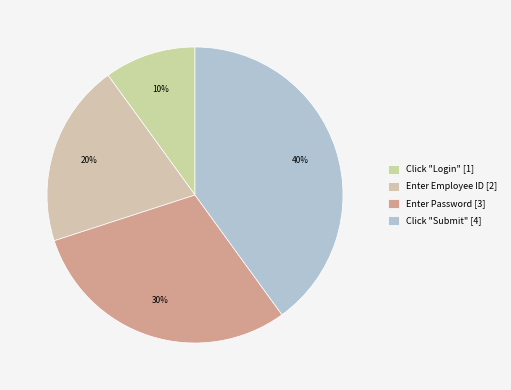

To the nearest percent, what portion does Enter Password represent?

30%